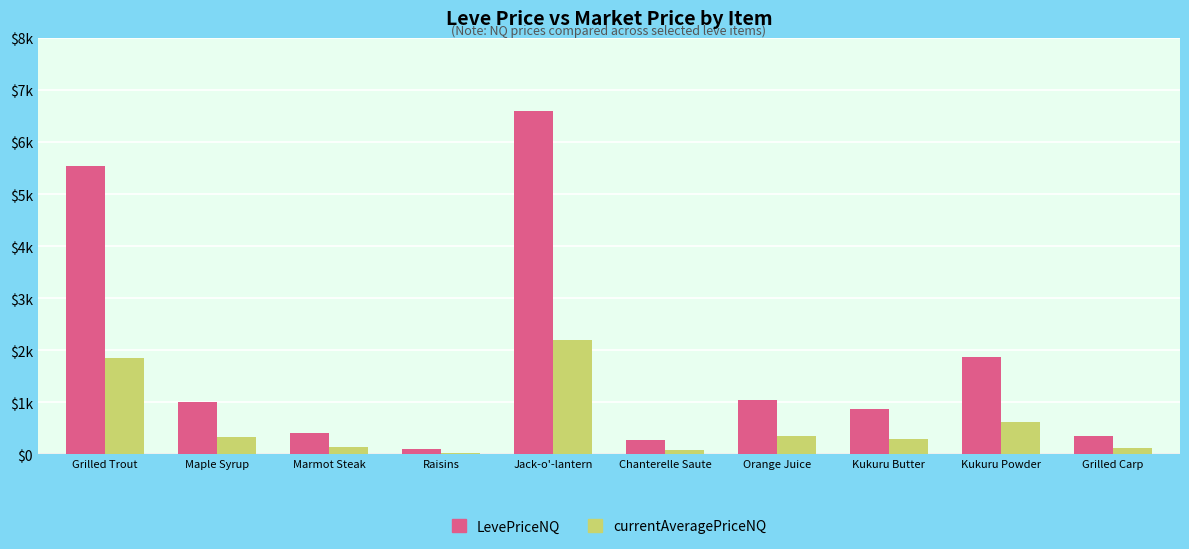

Does the chart contain stacked bars?

No